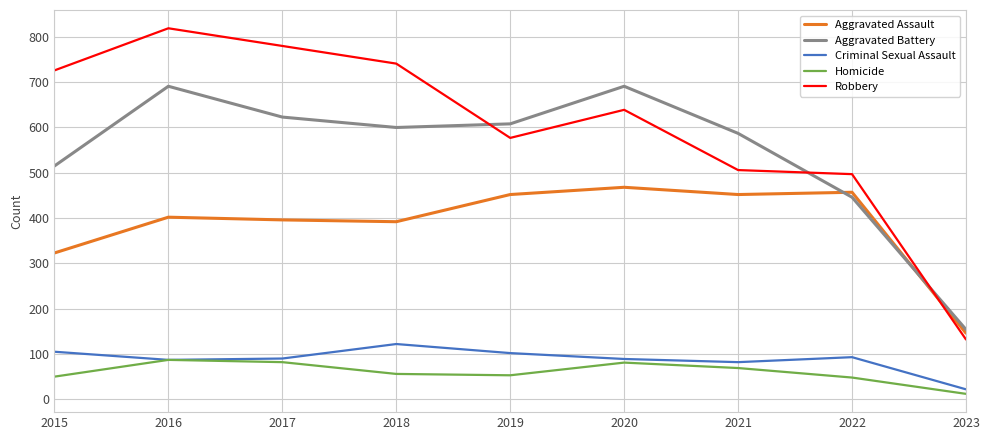

What are all the series names shown in the legend?

Aggravated Assault, Aggravated Battery, Criminal Sexual Assault, Homicide, Robbery